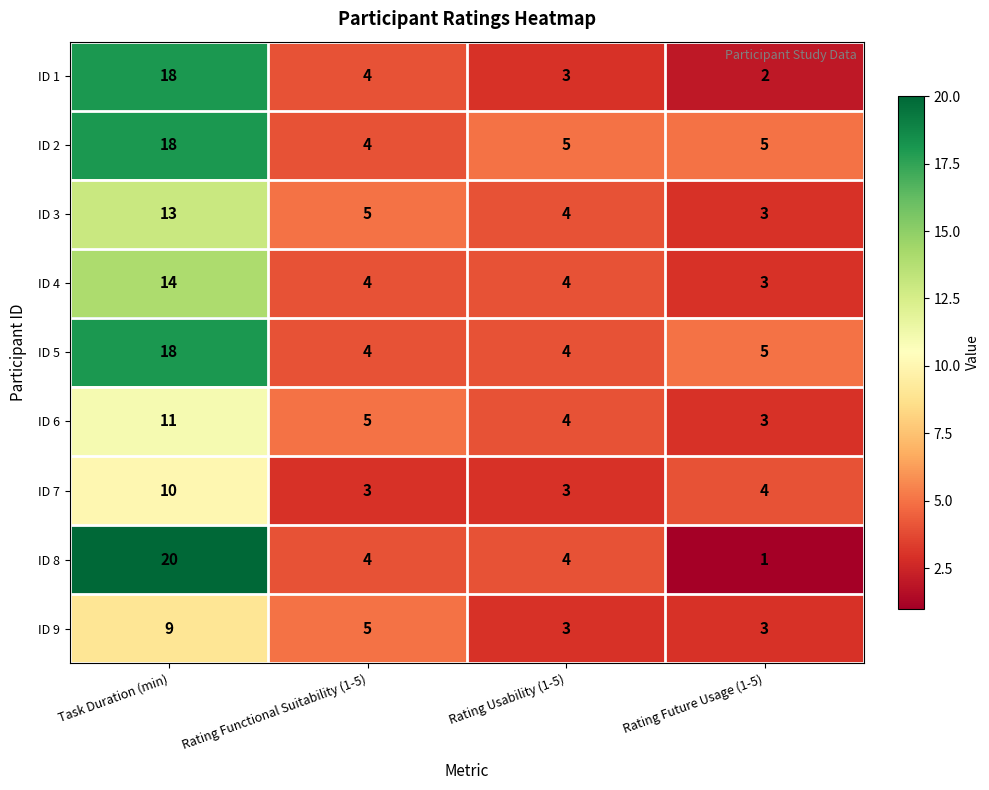

What is the difference between the maximum and minimum values in the ID 5 series?

14